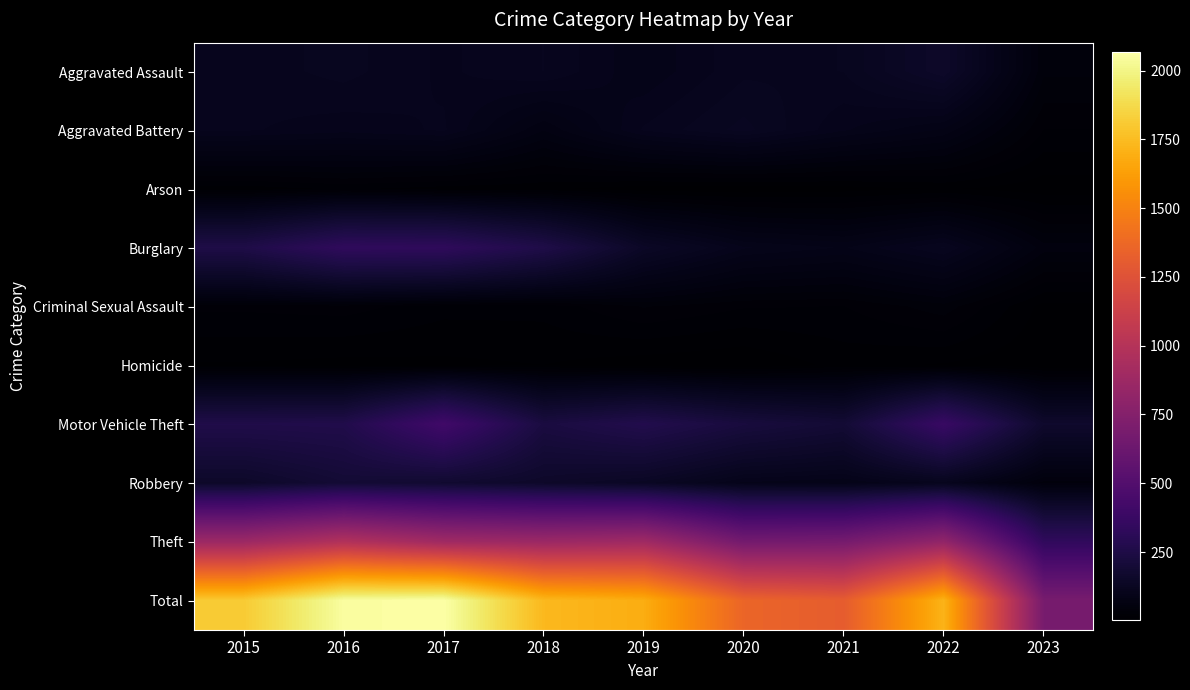

Reading left to right, what are all the values shown in this chart?

Aggravated Assault: 2015=110	2016=118	2017=105	2018=115	2019=92	2020=113	2021=115	2022=154	2023=44
Aggravated Battery: 2015=108	2016=102	2017=108	2018=67	2019=108	2020=126	2021=100	2022=81	2023=26
Arson: 2015=13	2016=20	2017=14	2018=12	2019=5	2020=4	2021=6	2022=11	2023=5
Burglary: 2015=254	2016=333	2017=329	2018=257	2019=143	2020=100	2021=90	2022=116	2023=54
Criminal Sexual Assault: 2015=28	2016=30	2017=21	2018=21	2019=35	2020=27	2021=26	2022=39	2023=7
Homicide: 2015=9	2016=7	2017=8	2018=10	2019=5	2020=2	2021=13	2022=9	2023=3
Motor Vehicle Theft: 2015=261	2016=265	2017=411	2018=231	2019=273	2020=222	2021=193	2022=373	2023=165
Robbery: 2015=154	2016=194	2017=178	2018=155	2019=135	2020=97	2021=91	2022=111	2023=47
Theft: 2015=874	2016=984	2017=892	2018=868	2019=891	2020=666	2021=678	2022=820	2023=336
Total: 2015=1811	2016=2053	2017=2066	2018=1736	2019=1687	2020=1357	2021=1312	2022=1714	2023=687